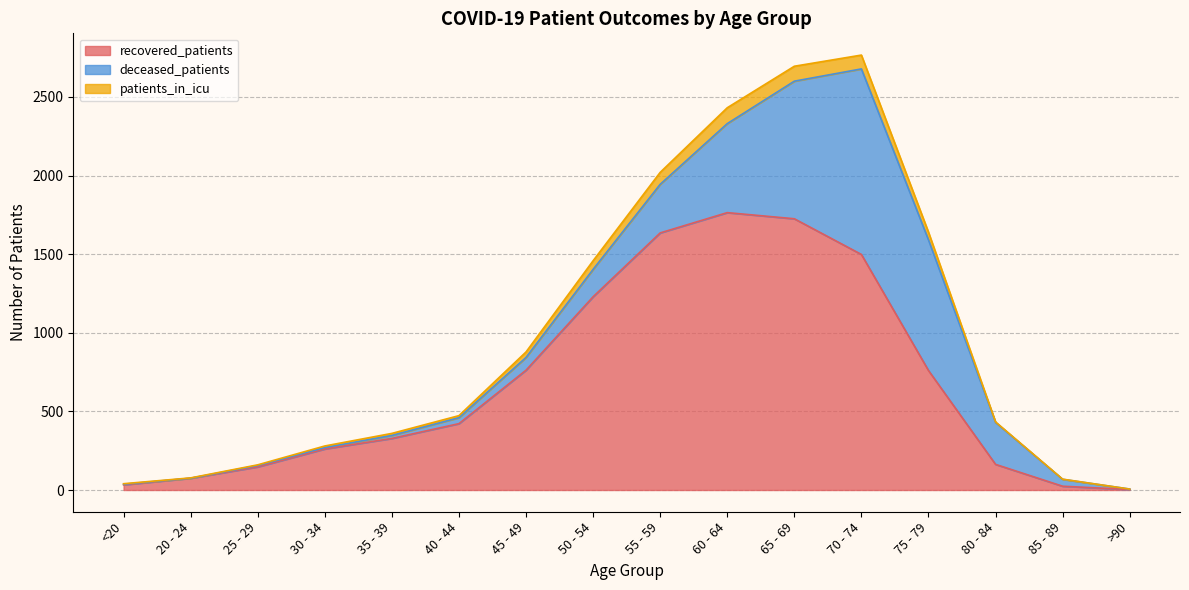

The patients_in_icu series shows 2695 at 65 - 69. True or false?

True